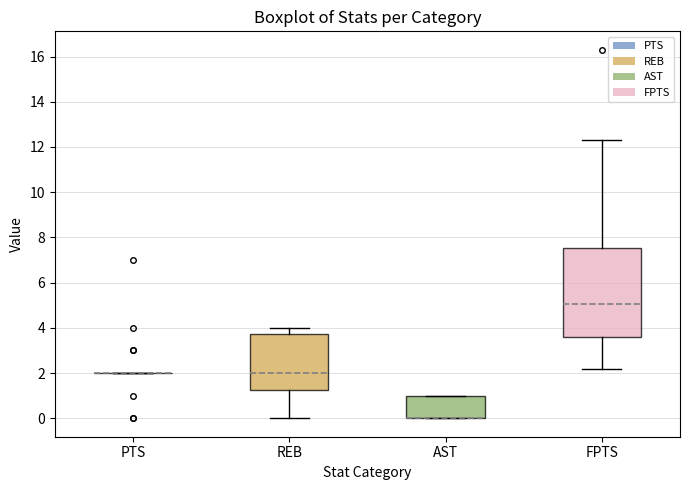

Reading left to right, read every box against the y-axis: the position of its median line, the range the box covers, and the ends of its whiskers. The values are not printed on the chart, so give them approximately, as read against the axis.

PTS: box collapsed to a line at 2.0, whiskers 2.0 to 2.0
REB: median 2.0, box 1.2 to 3.8, whiskers 0.0 to 4.0
AST: median 0.0 (drawn on the box's lower edge), box 0.0 to 1.0, whiskers 0.0 to 1.0
FPTS: median 5.0, box 3.6 to 7.6, whiskers 2.2 to 12.4